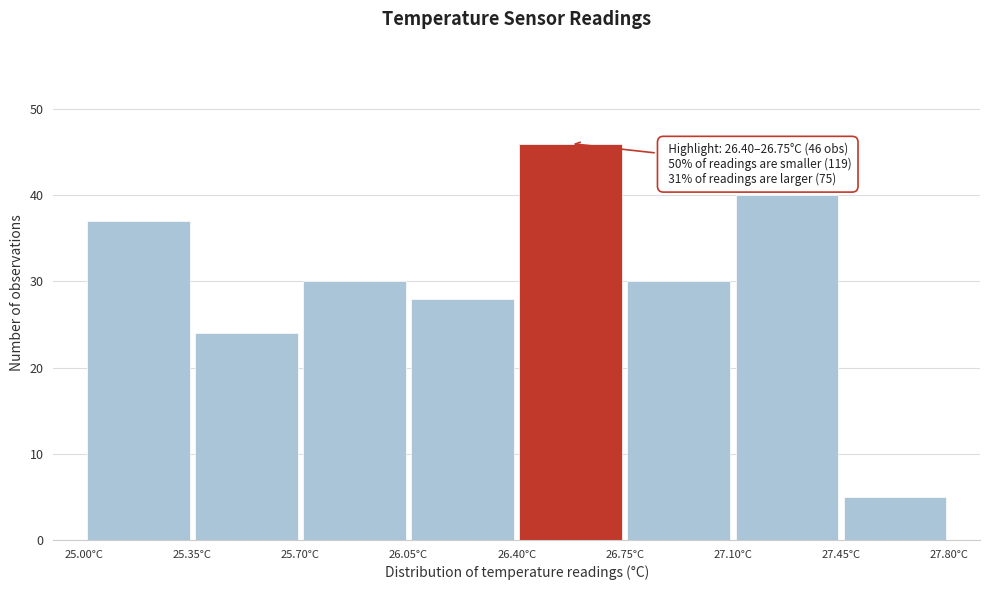

Which range on the x-axis has the tallest bar?

26.40 to 26.75